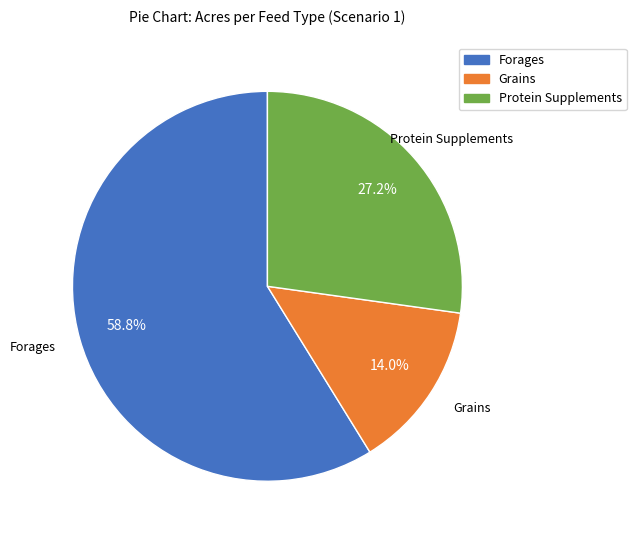

What is the largest slice in the pie chart?

Forages